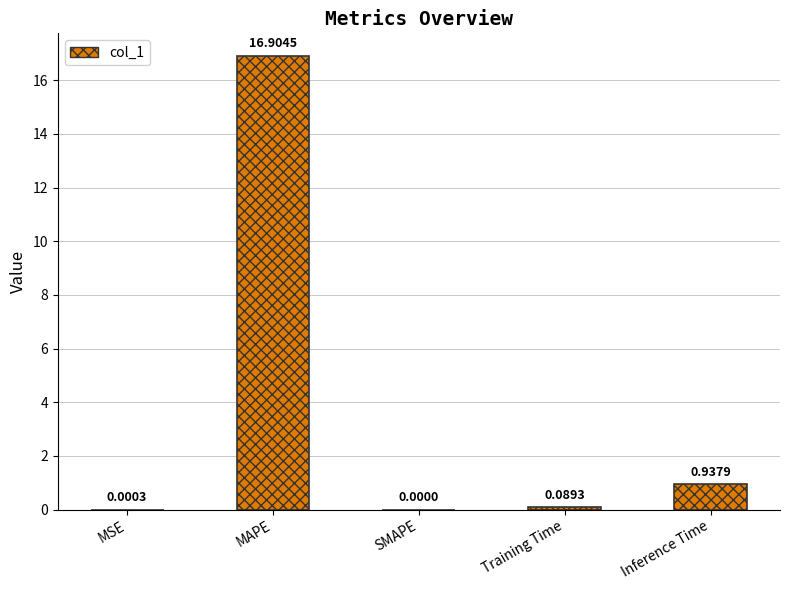

What is the sum of the values at MAPE and MSE?

16.9